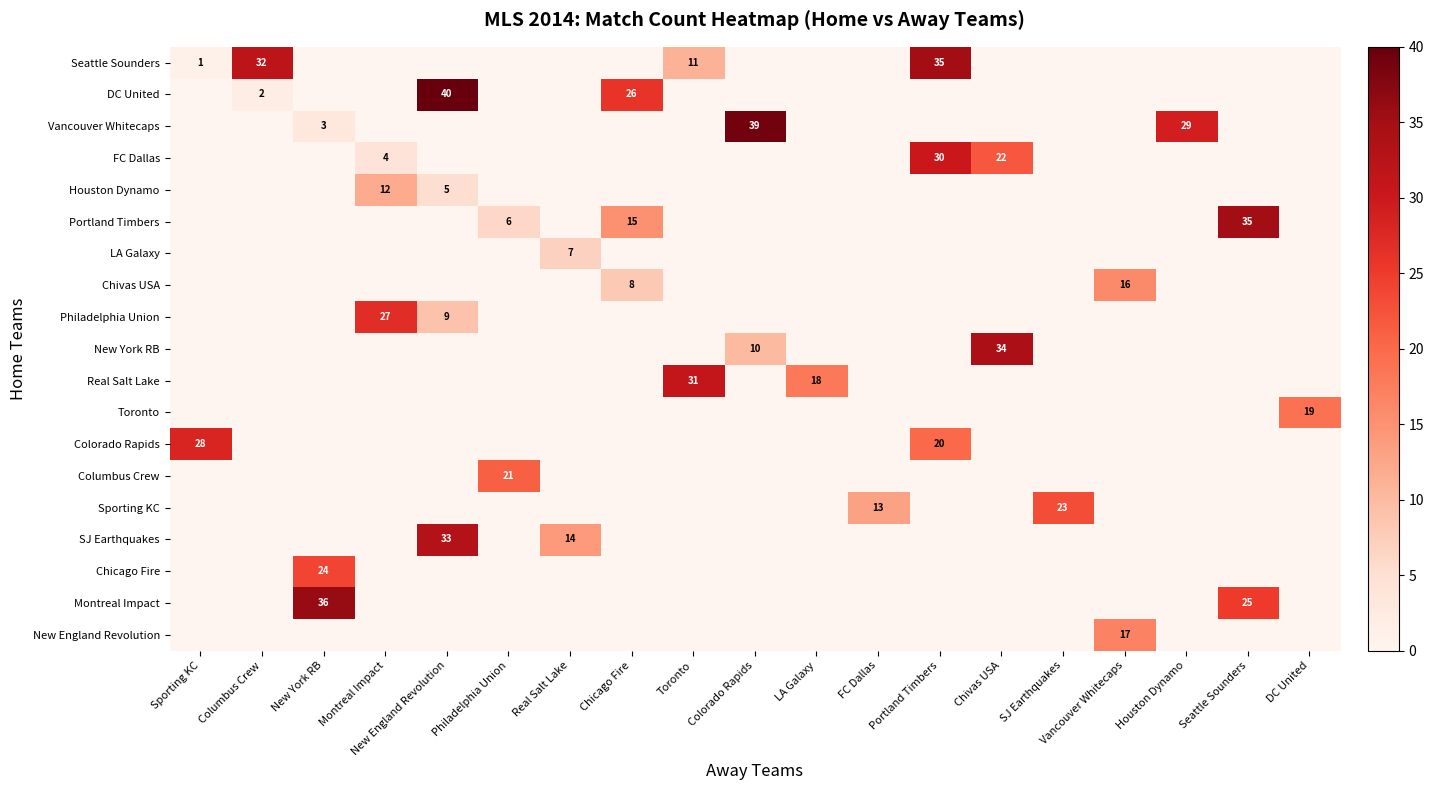

The Chivas USA series shows 8 at Chicago Fire. True or false?

True